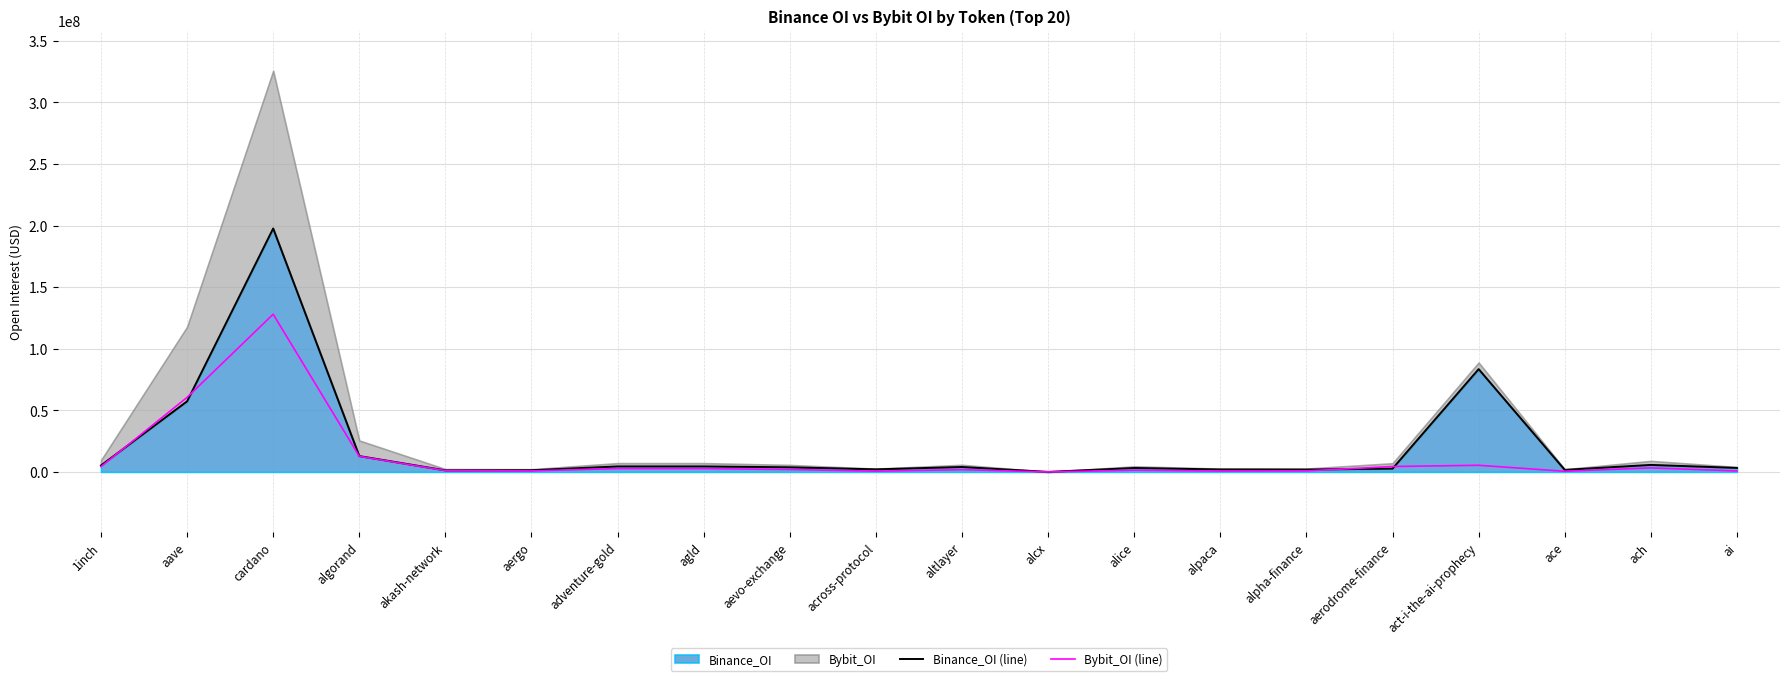

List the series in order of their overall mean, highest first.

Binance_OI (line), Bybit_OI (line)